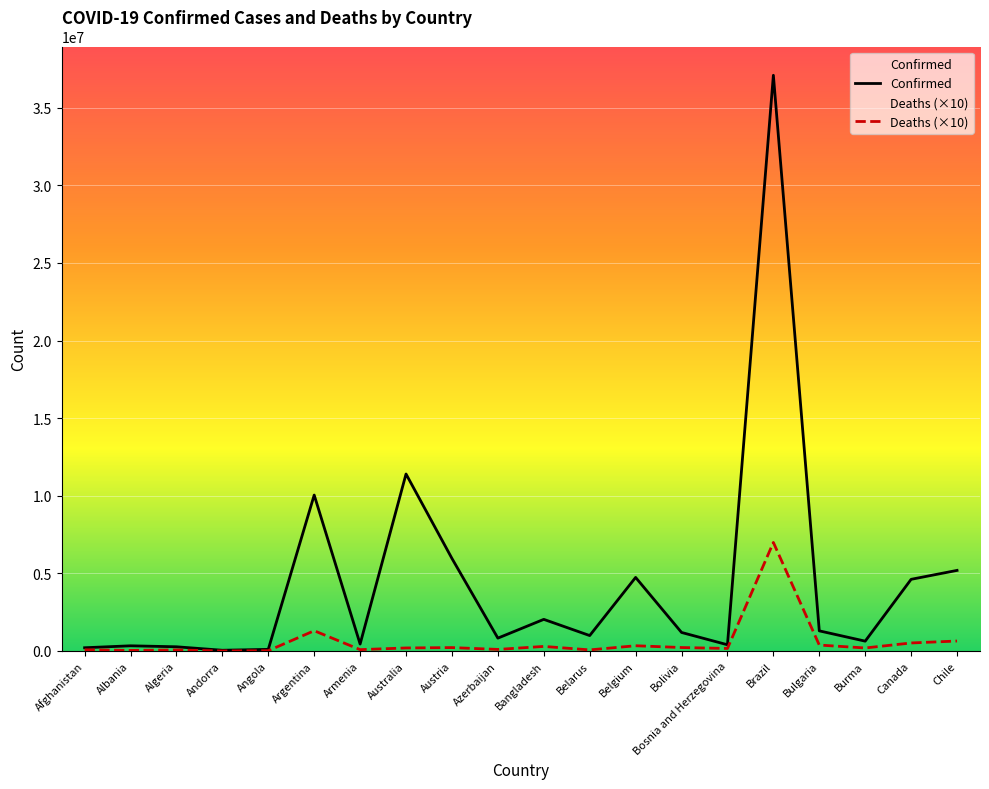

How many series are shown in this chart?

2